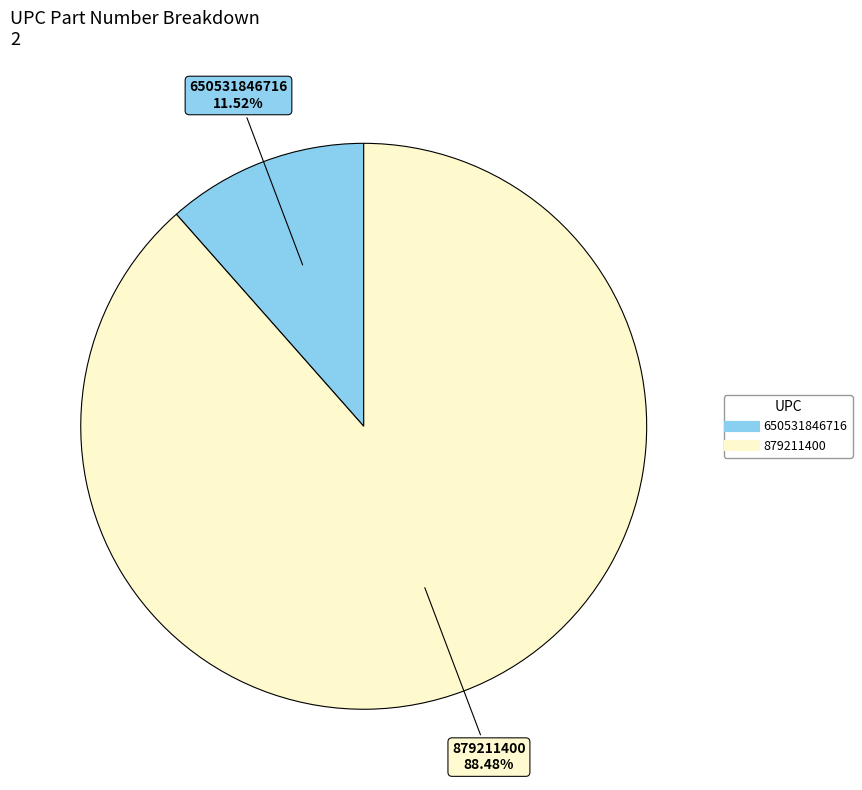

To the nearest percent, what is the combined percentage of 879211400 and 650531846716?

100%